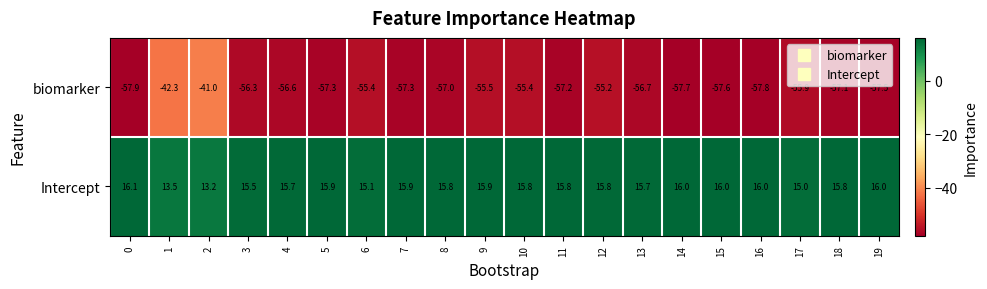

Is it true that biomarker equals -89.8 at 5?

False